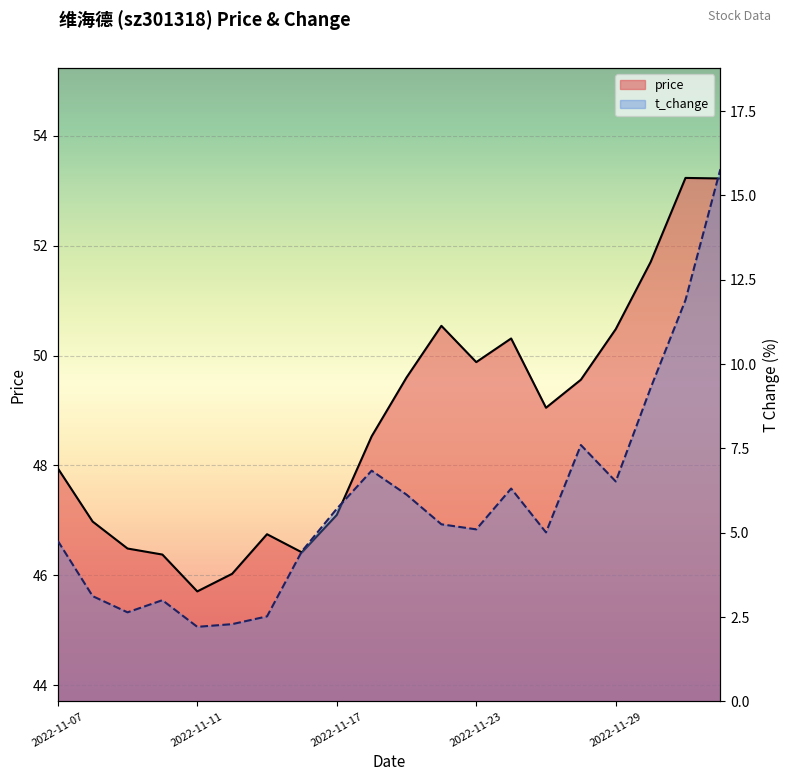

Reading left to right, what are all the values shown in this chart?

price: 2022-11-07=48.0	2022-11-08=47.0	2022-11-09=46.5	2022-11-10=46.4	2022-11-11=45.7	2022-11-14=46.0	2022-11-15=46.8	2022-11-16=46.4	2022-11-17=47.1	2022-11-18=48.5	2022-11-21=49.6	2022-11-22=50.5	2022-11-23=49.9	2022-11-24=50.3	2022-11-25=49.0	2022-11-28=49.6	2022-11-29=50.5	2022-11-30=51.7	2022-12-01=53.2	2022-12-02=53.2
t_change: 2022-11-07=4.8	2022-11-08=3.1	2022-11-09=2.6	2022-11-10=3.0	2022-11-11=2.2	2022-11-14=2.3	2022-11-15=2.5	2022-11-16=4.5	2022-11-17=5.7	2022-11-18=6.8	2022-11-21=6.1	2022-11-22=5.2	2022-11-23=5.1	2022-11-24=6.3	2022-11-25=5.0	2022-11-28=7.6	2022-11-29=6.5	2022-11-30=9.3	2022-12-01=11.9	2022-12-02=15.8